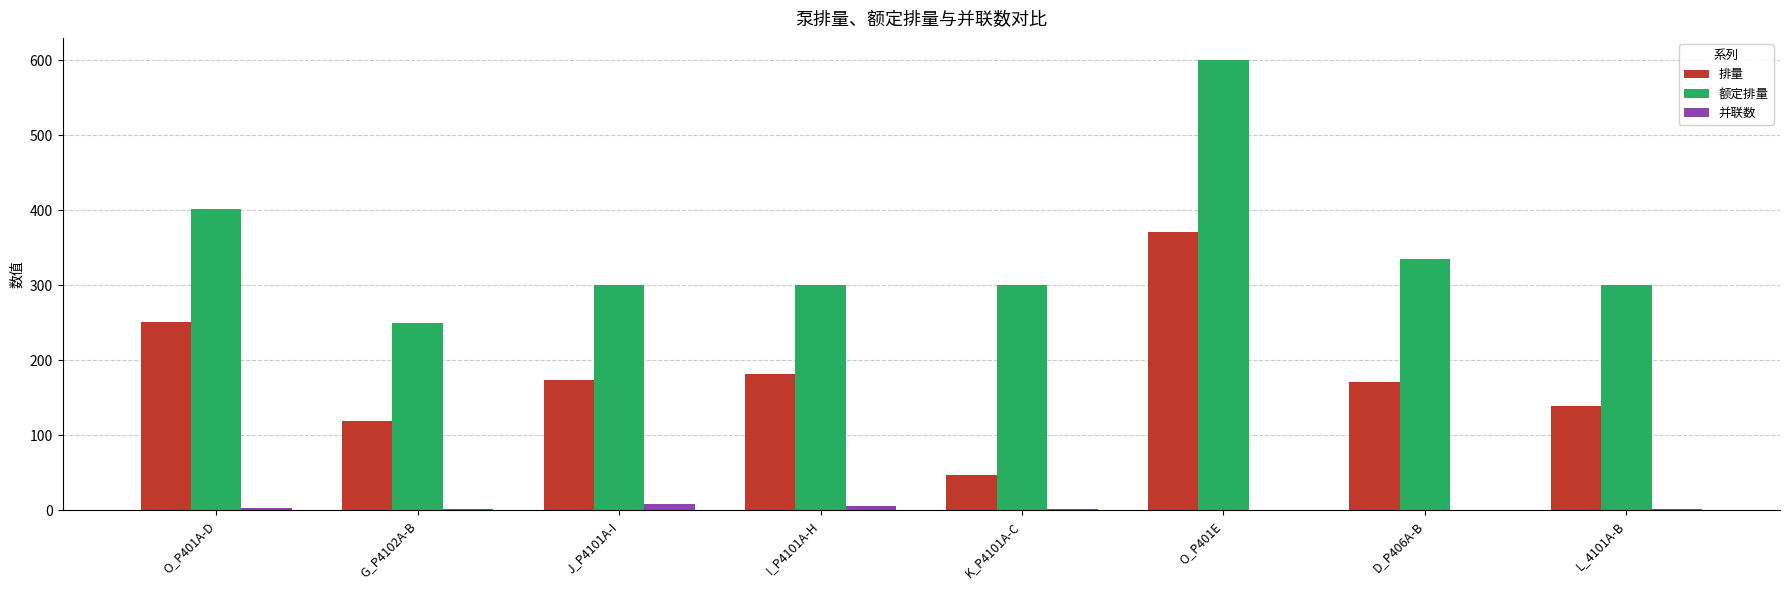

At which label does 额定排量 reach its peak?

O_P401E